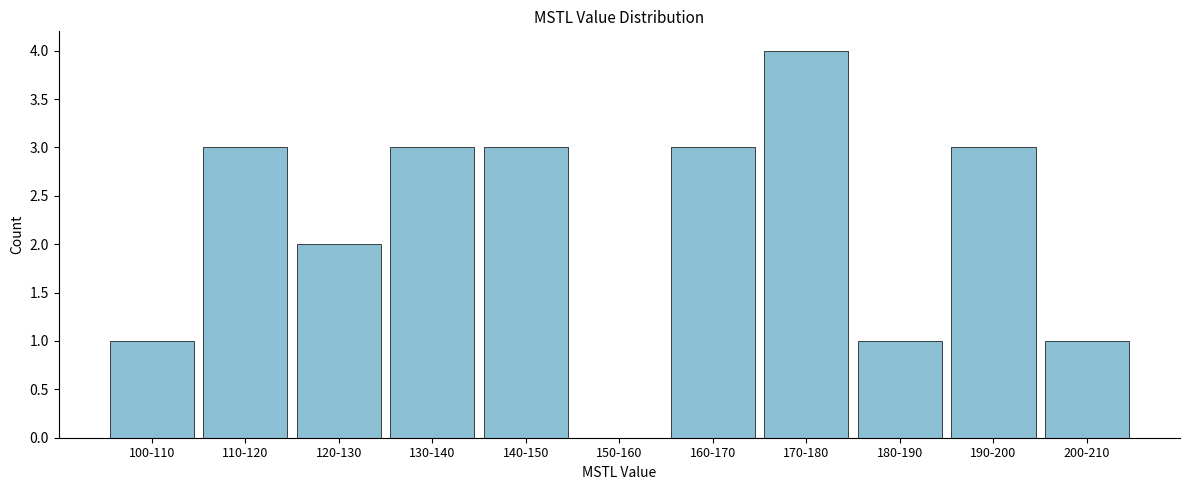

Reading left to right, what are all the values shown in this chart?

100-110=1	110-120=3	120-130=2	130-140=3	140-150=3	150-160=0	160-170=3	170-180=4	180-190=1	190-200=3	200-210=1